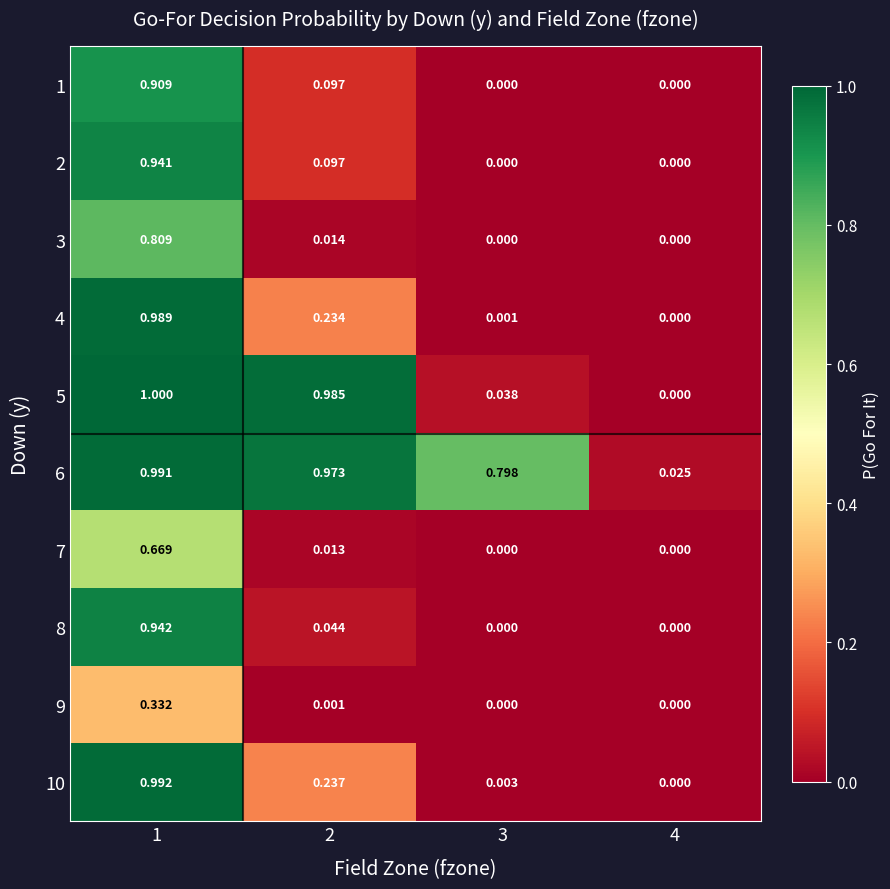

Is the value of 5 at 3 greater than the value of 2 at 1?

No